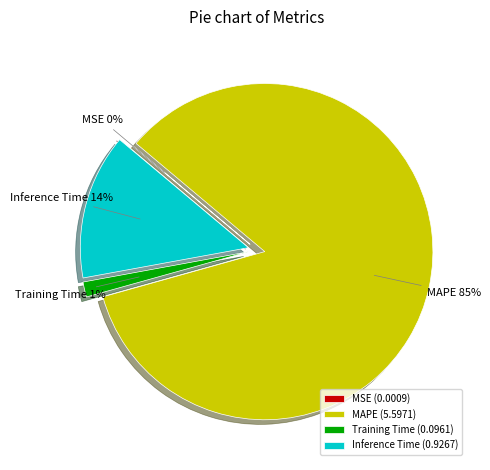

Rank the categories by value from highest to lowest.

MAPE, Inference Time, Training Time, MSE